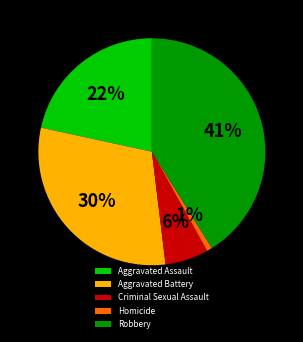

What percentage is the Aggravated Battery slice, to the nearest percent?

30%